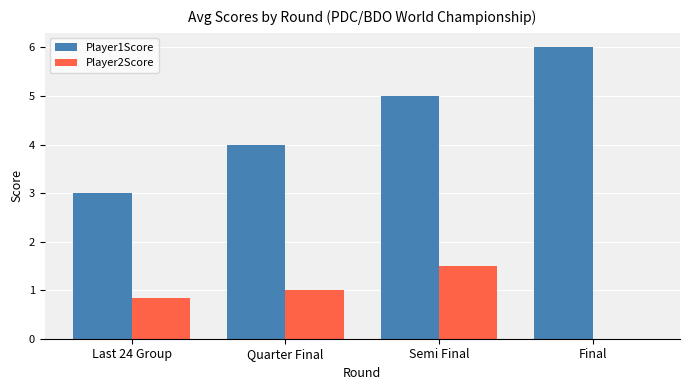

Does the chart contain stacked bars?

No